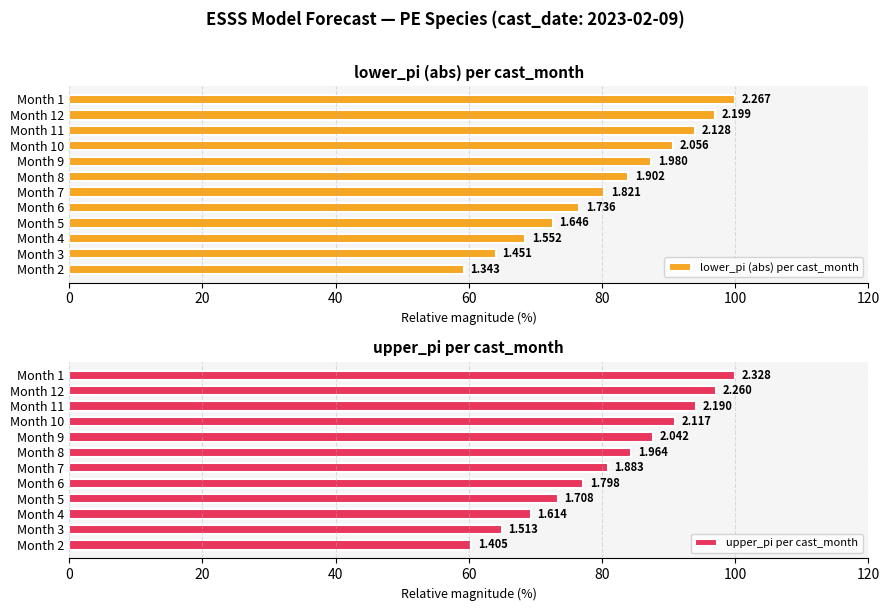

What are all the series names shown in the legend?

lower_pi (abs) per cast_month, upper_pi per cast_month